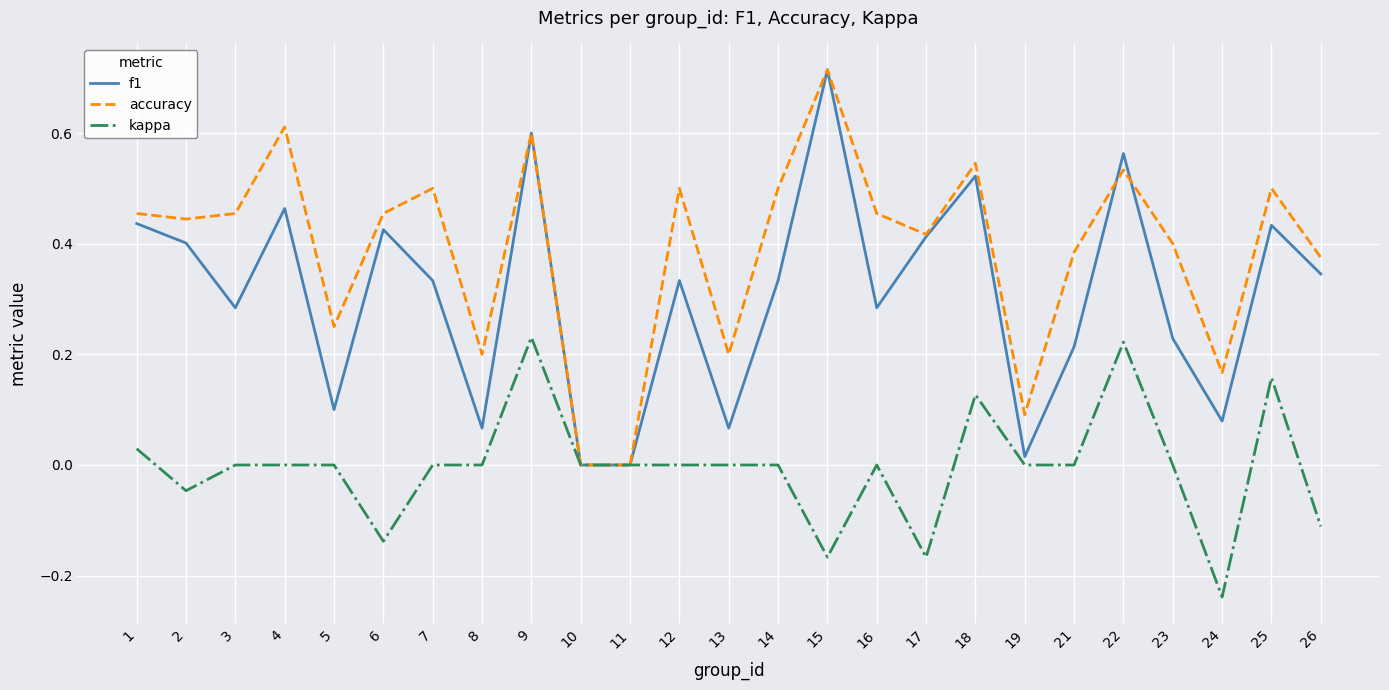

Is the value of f1 at 26 greater than the value of kappa at 8?

Yes